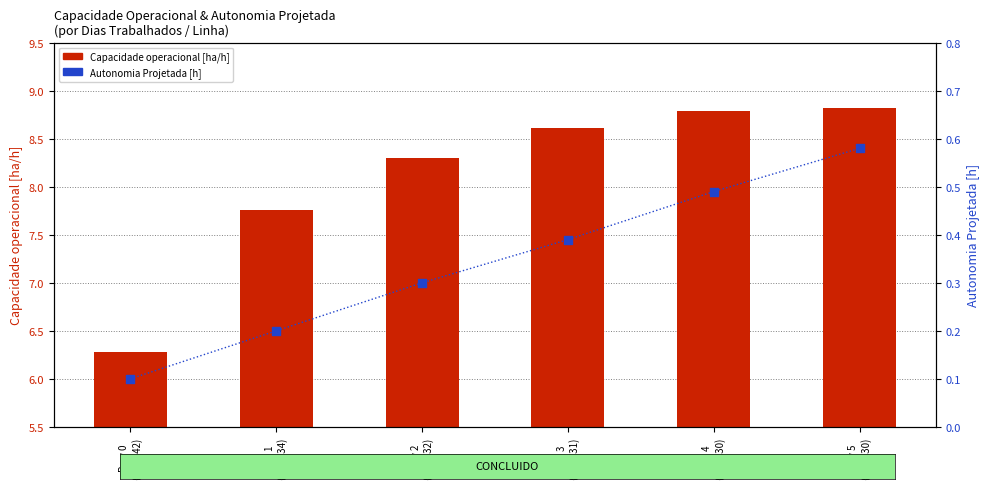

What are all the series names shown in the legend?

Capacidade operacional [ha/h], Autonomia Projetada [h]